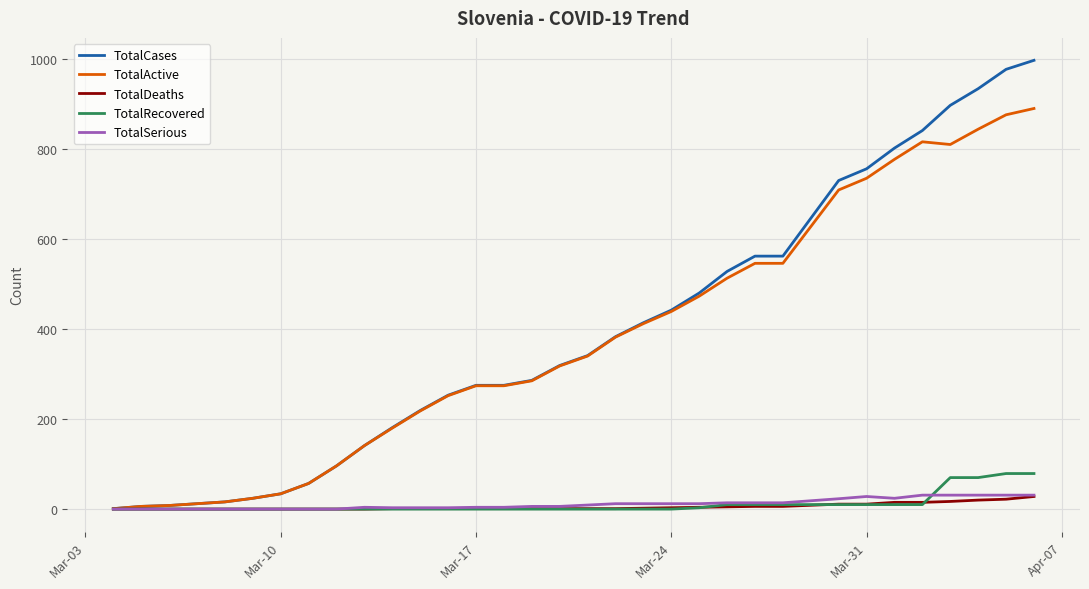

How many lines are shown in the chart?

5